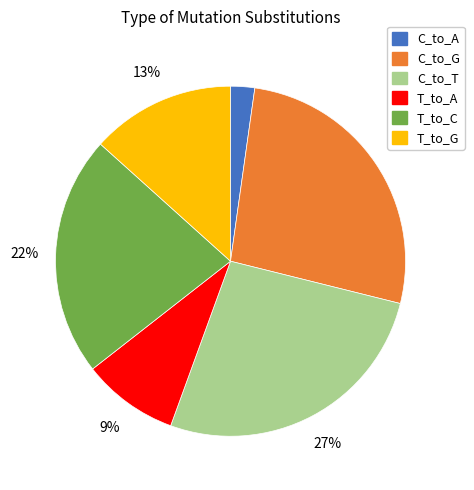

Is there any slice that represents more than half of the pie?

No